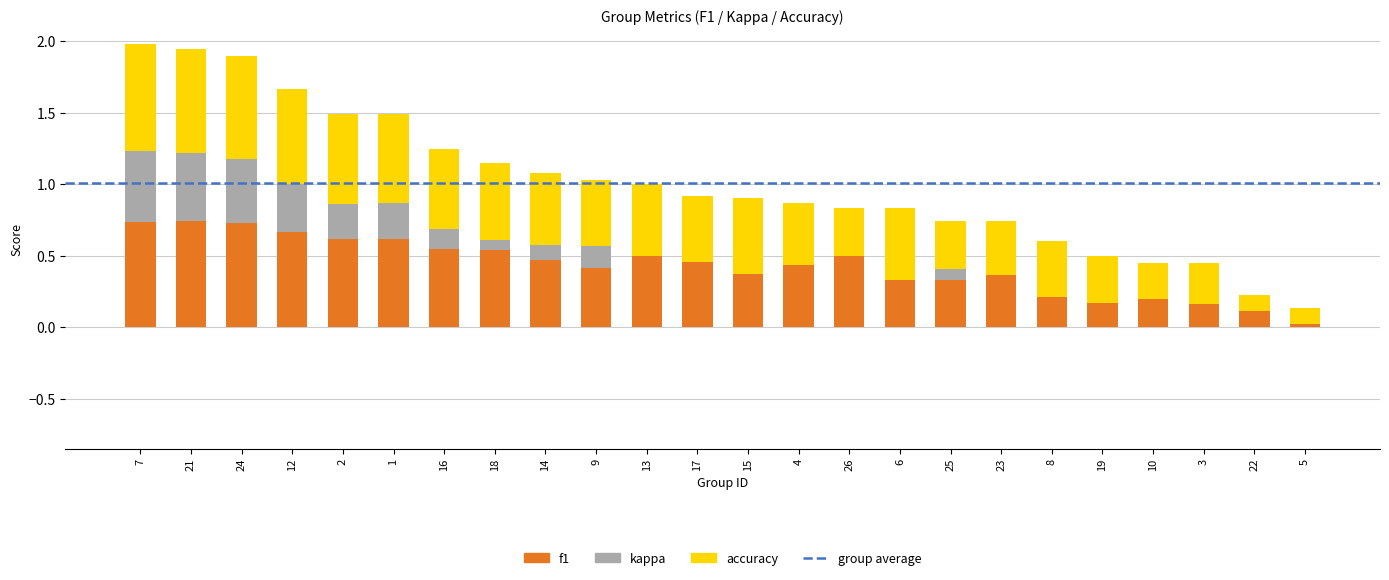

What is the sum of the f1 values at 1 and 17?

1.1